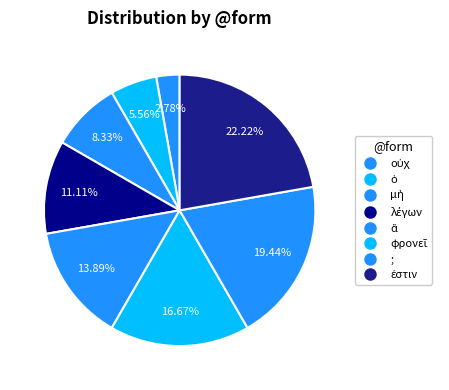

Count the number of slices in the pie.

8